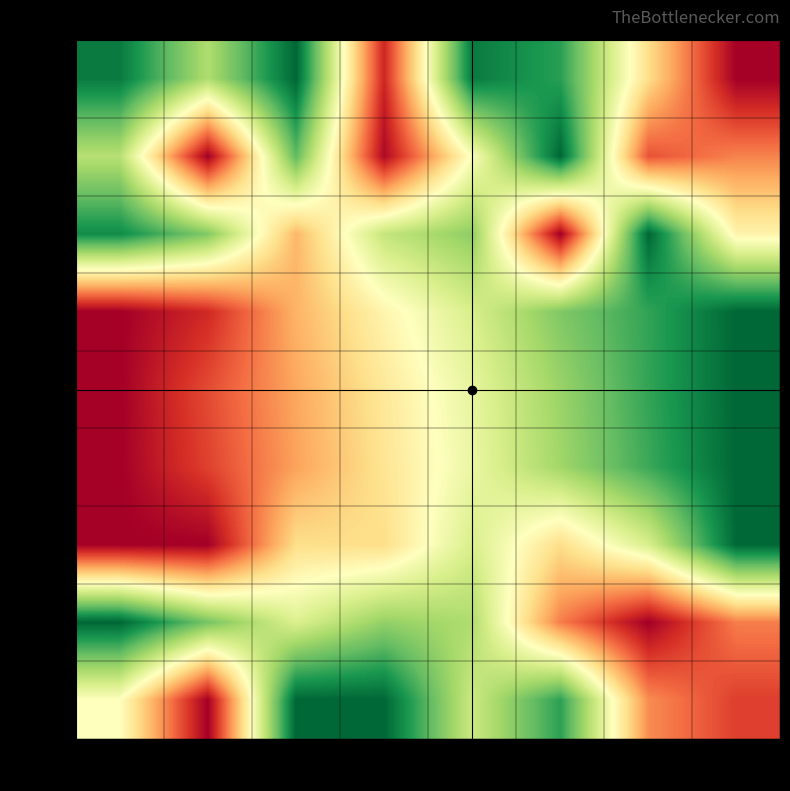

What is the maximum value for row_3?

1.0